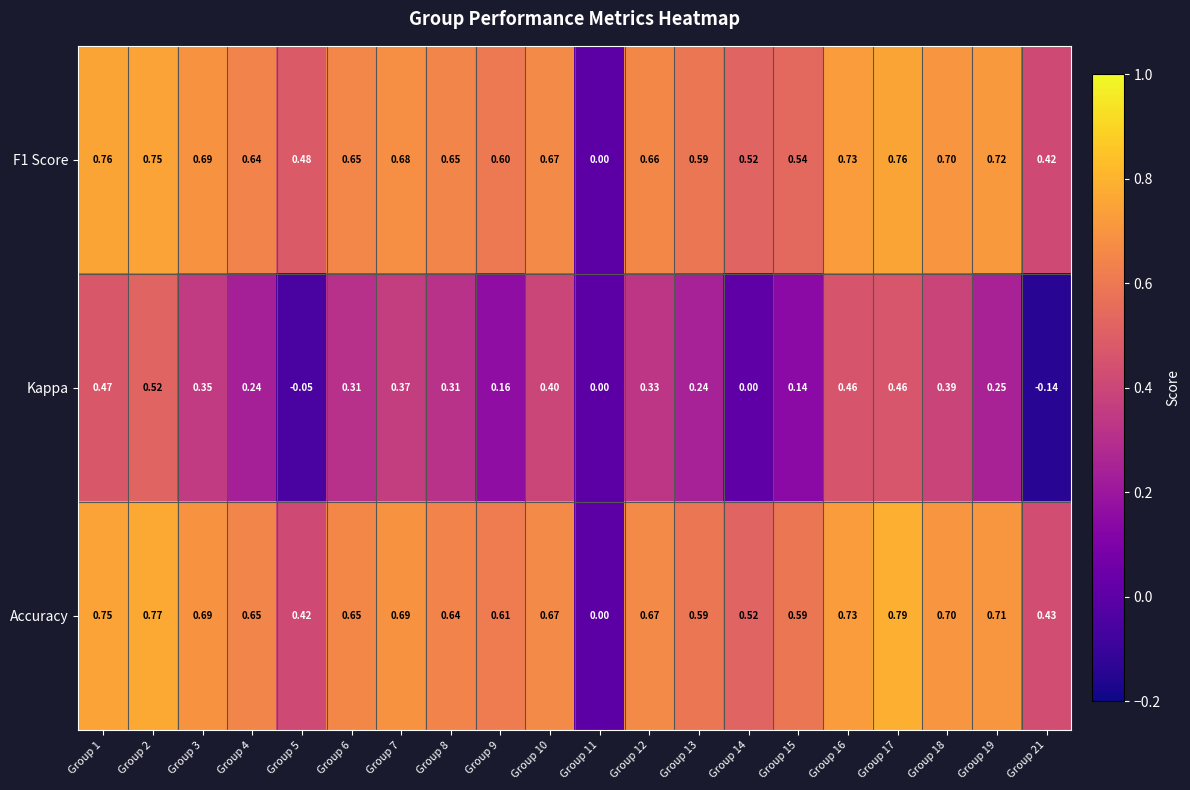

What is the total value across all series at Group 2?

2.0